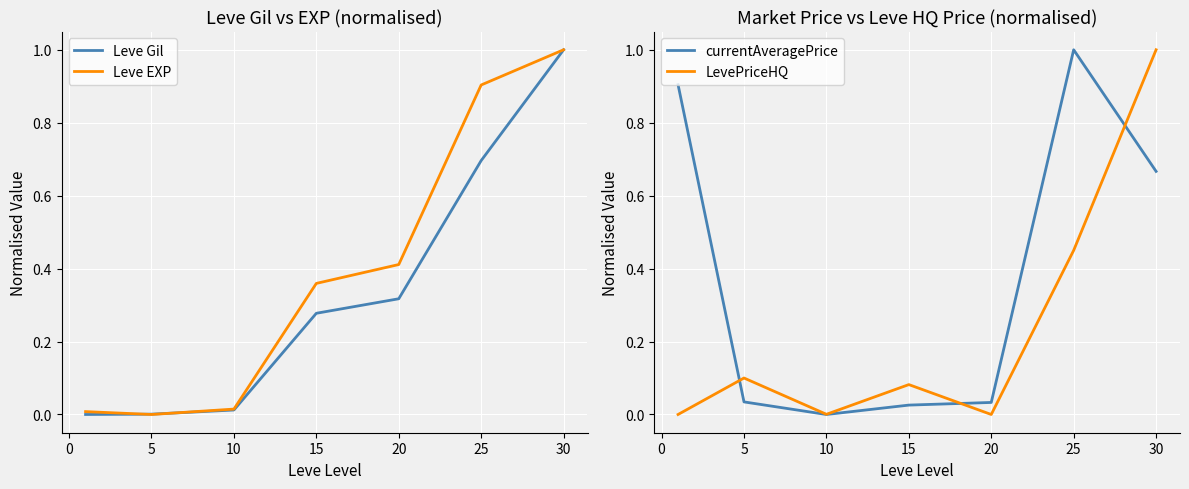

Which series ends up on top after the final intersection of Leve EXP and LevePriceHQ?

Leve EXP